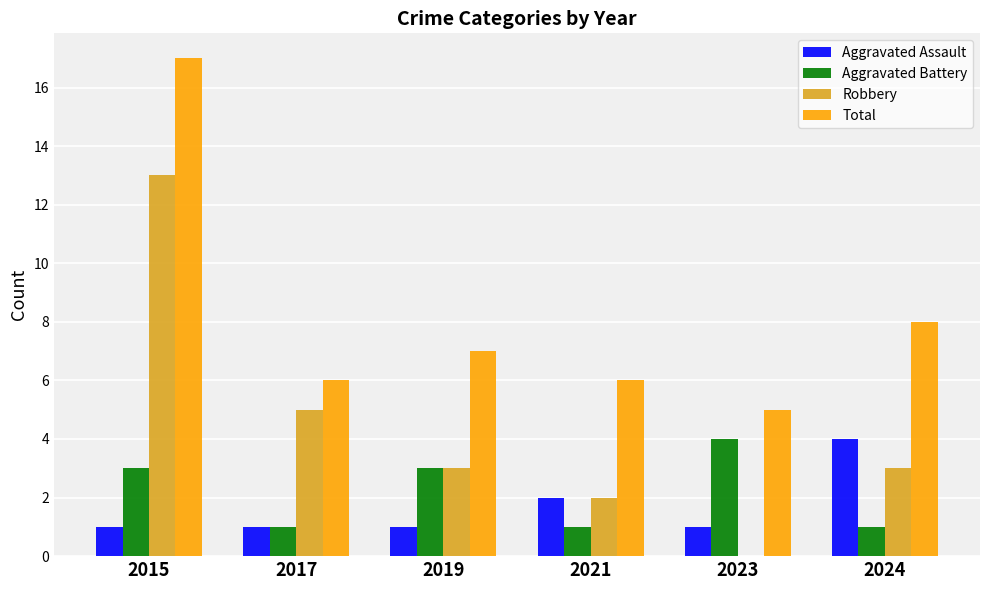

Between 2015 and 2023, which series saw the biggest shift?

Robbery